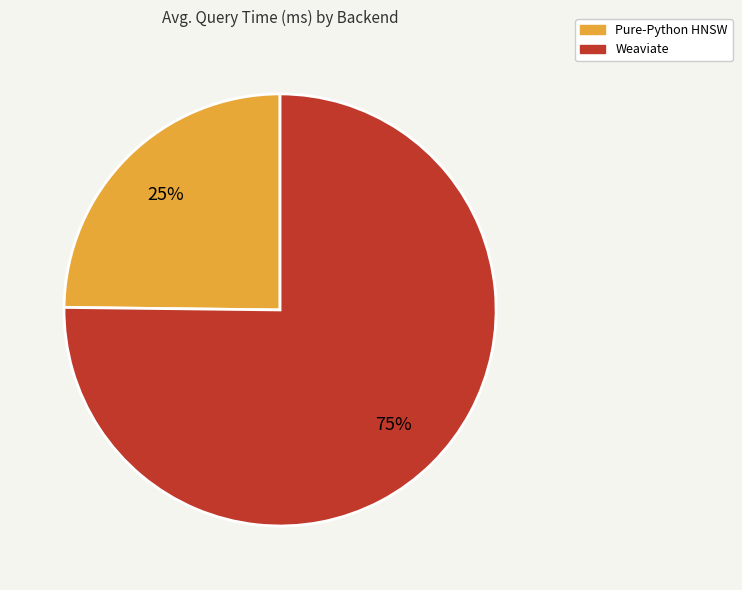

Combined, do Weaviate and Pure-Python HNSW account for over 50%?

Yes